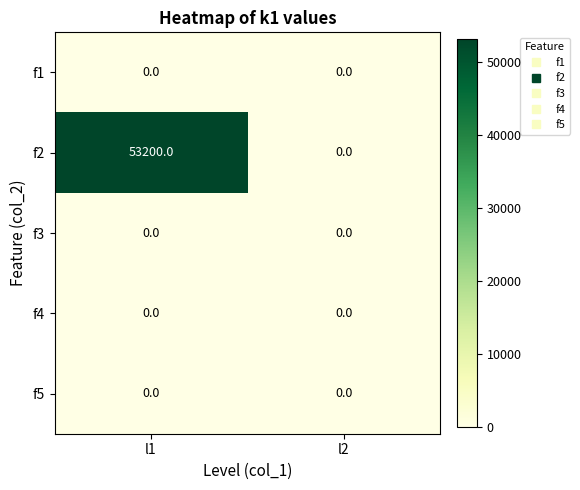

The f4 series shows 0 at l2. True or false?

True